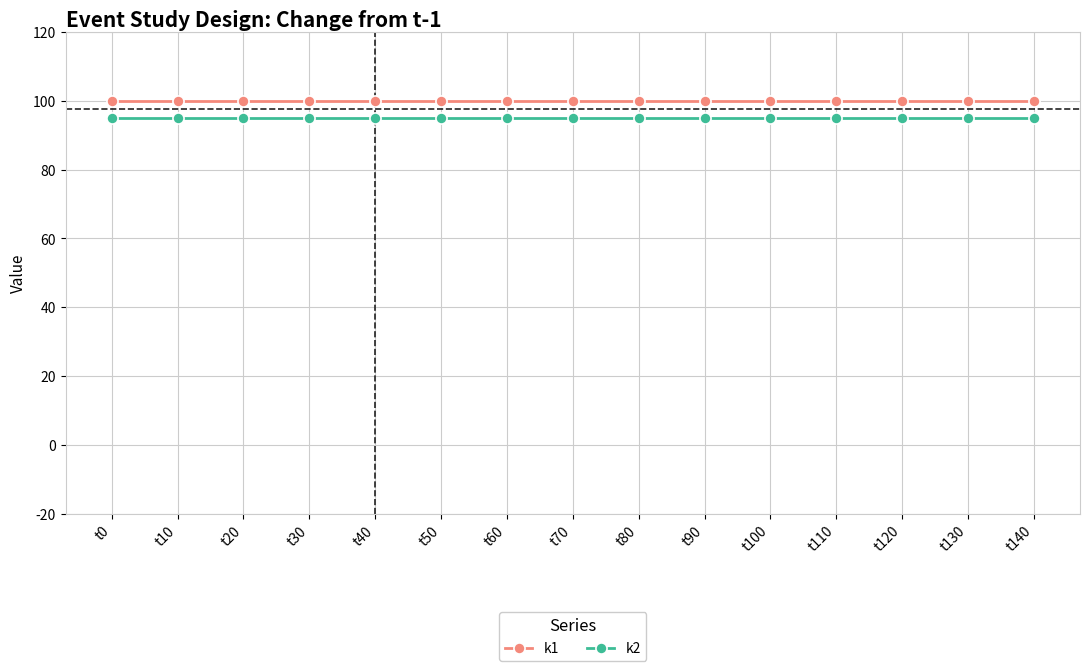

What is the spread (max minus min) of values at t30?

5